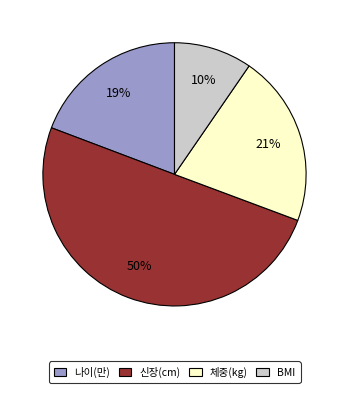

What percentage is the 신장(cm) slice, to the nearest percent?

50%